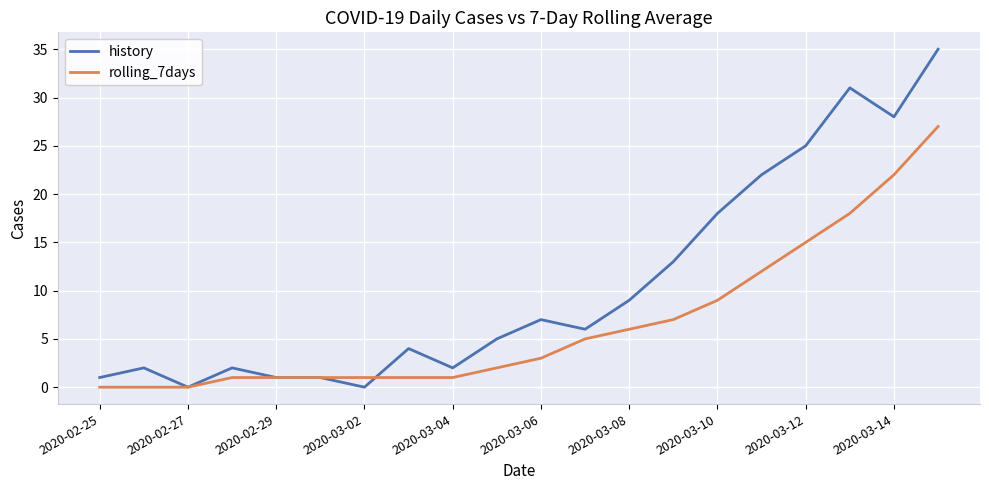

Which series has the largest range (max minus min)?

history